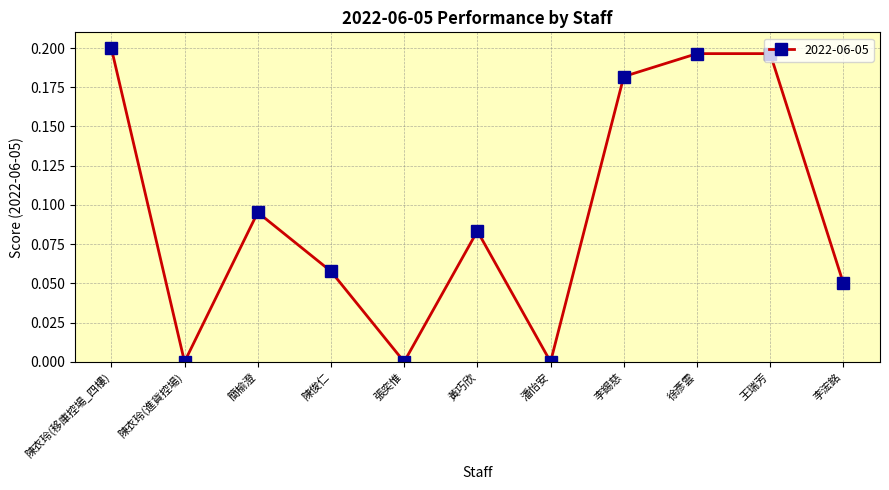

Which has a higher value, 張奕惟 or 簡榆澄?

簡榆澄